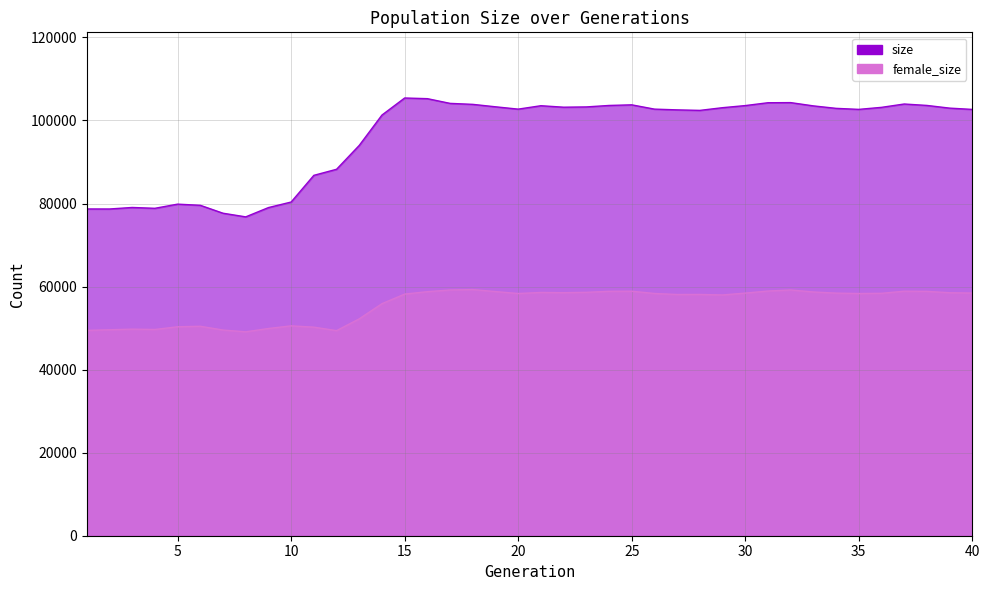

What is the total value across all series at 20?

161072